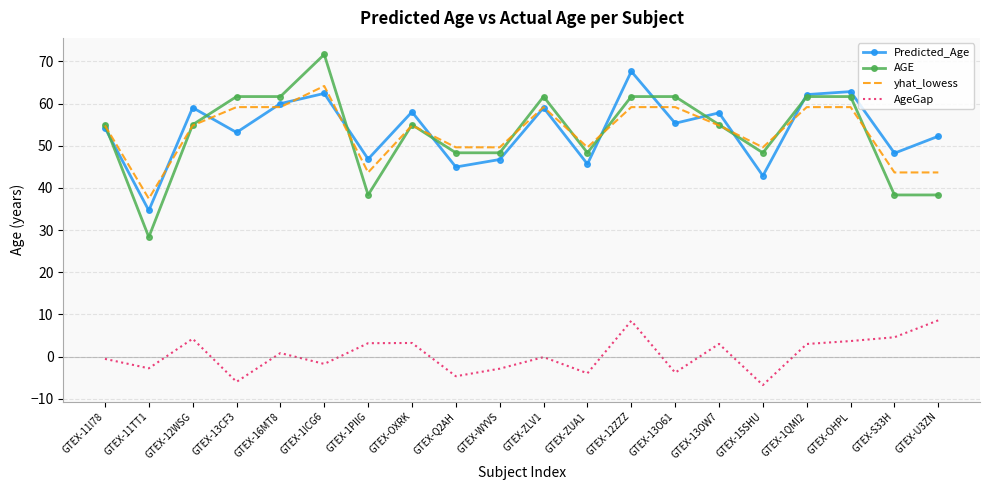

True or false: AgeGap and yhat_lowess cross at least once.

False